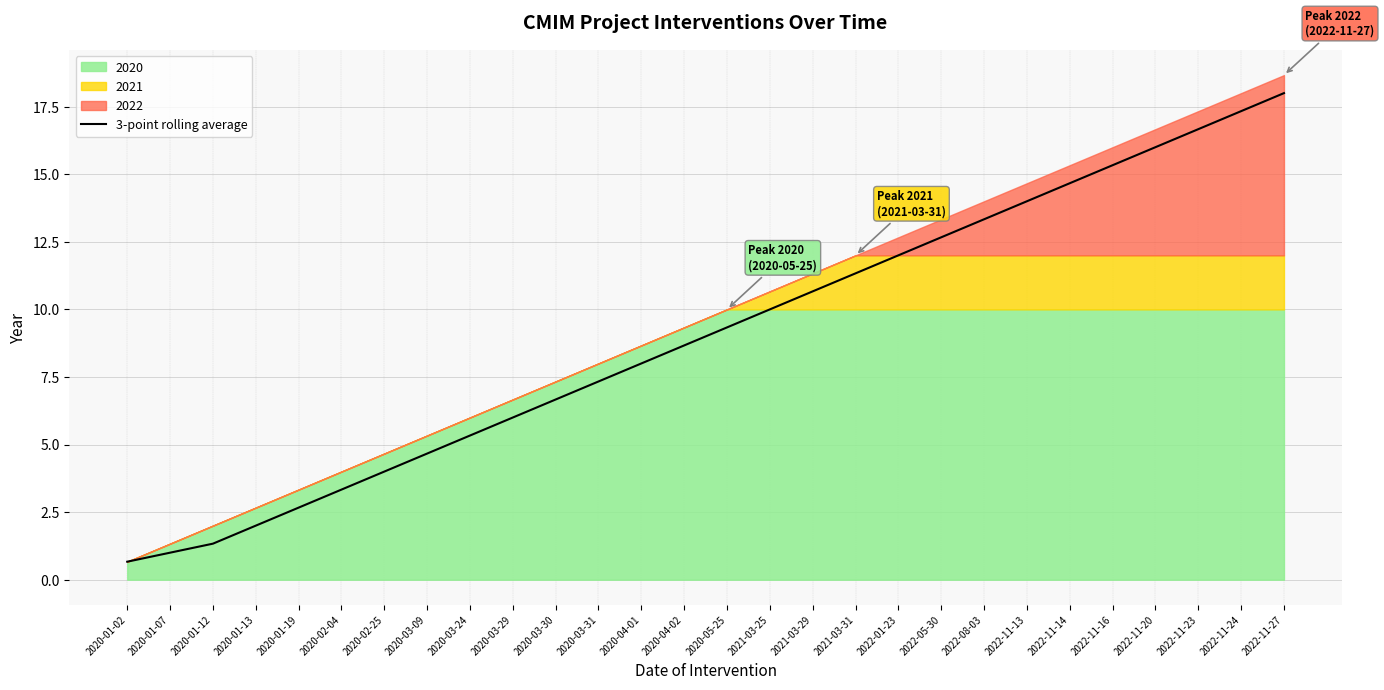

Approximately how many times larger is the value at 2022-11-24 compared to 2020-02-25?

4.3